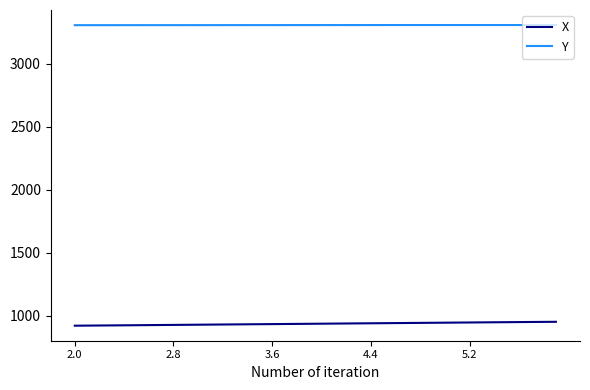

True or false: X and Y cross at least once.

False